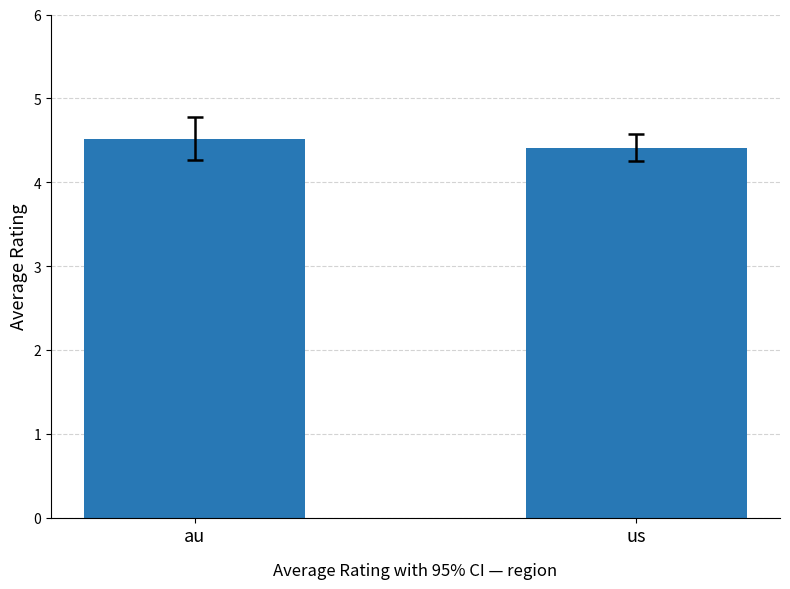

What is the difference between the values at us and au?

0.1